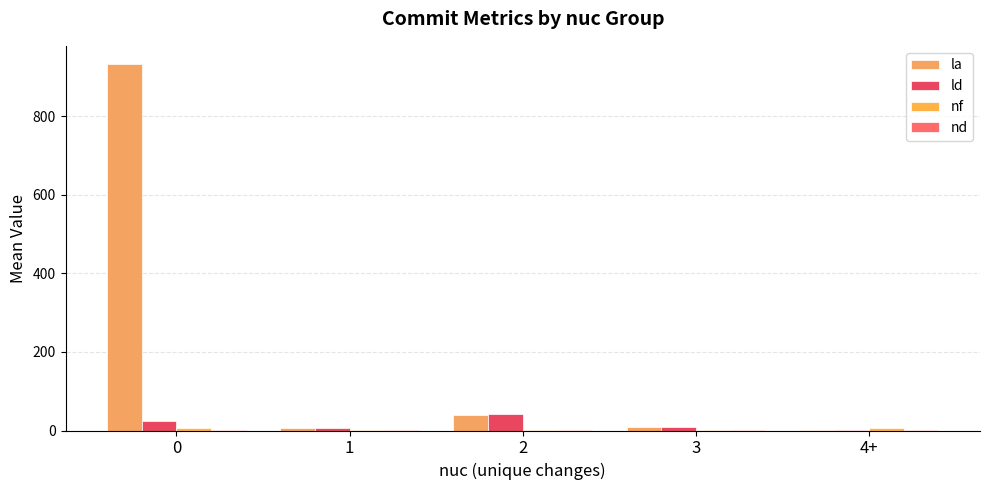

How many groups of bars are there?

5